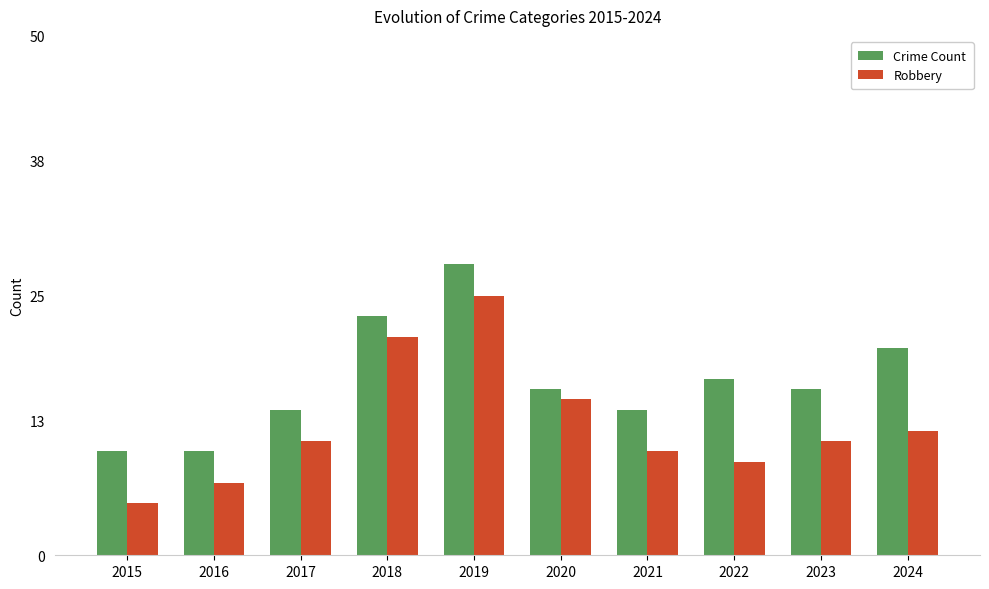

Rank the series by their average value, from highest to lowest.

Crime Count, Robbery